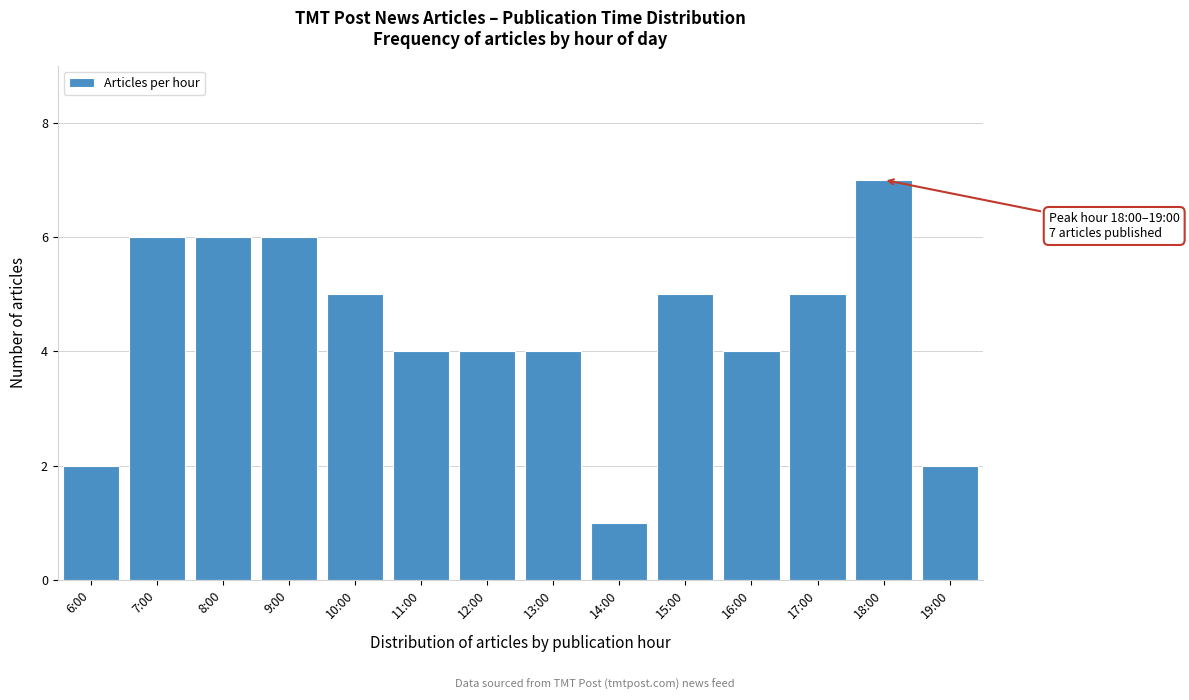

Reading right to left, transcribe all the data shown in this chart.

2	7	5	4	5	1	4	4	4	5	6	6	6	2